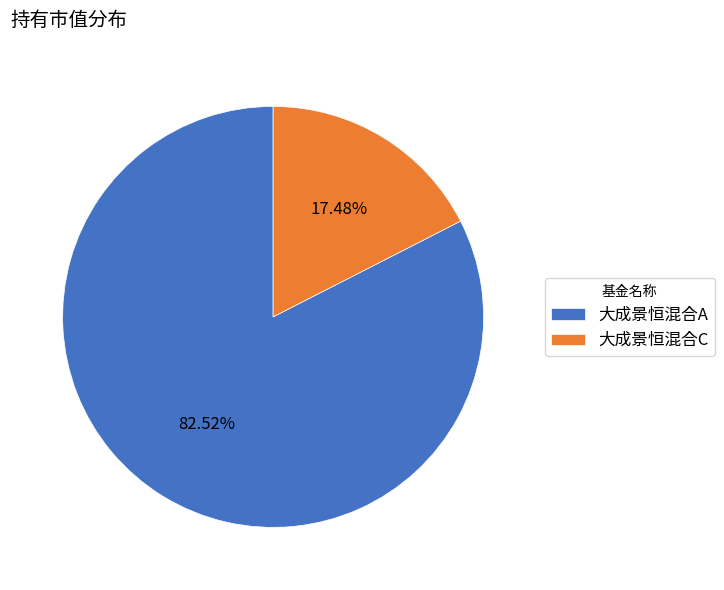

Rank the categories by value from highest to lowest.

大成景恒混合A, 大成景恒混合C